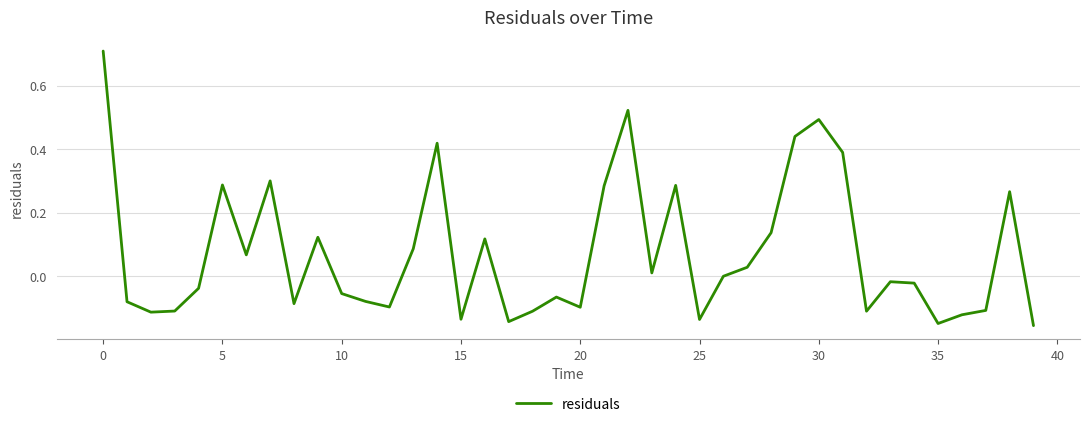

What is the greatest value displayed?

0.7